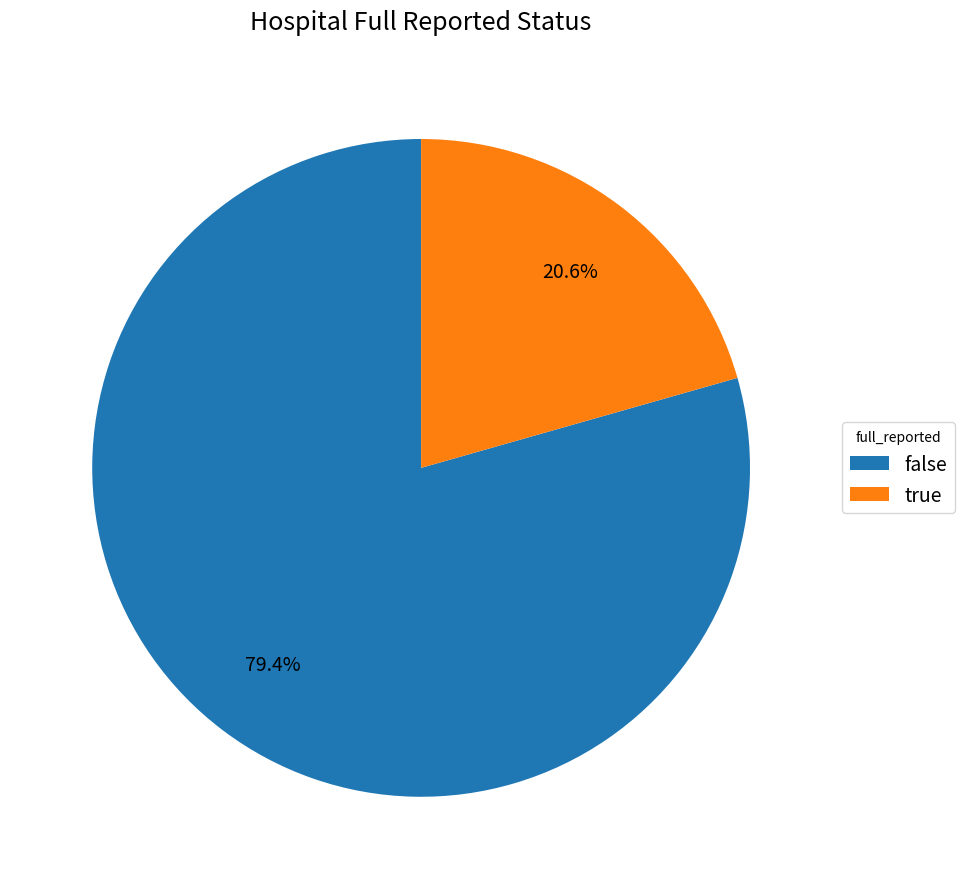

True or false: true accounts for 34% of the total.

False